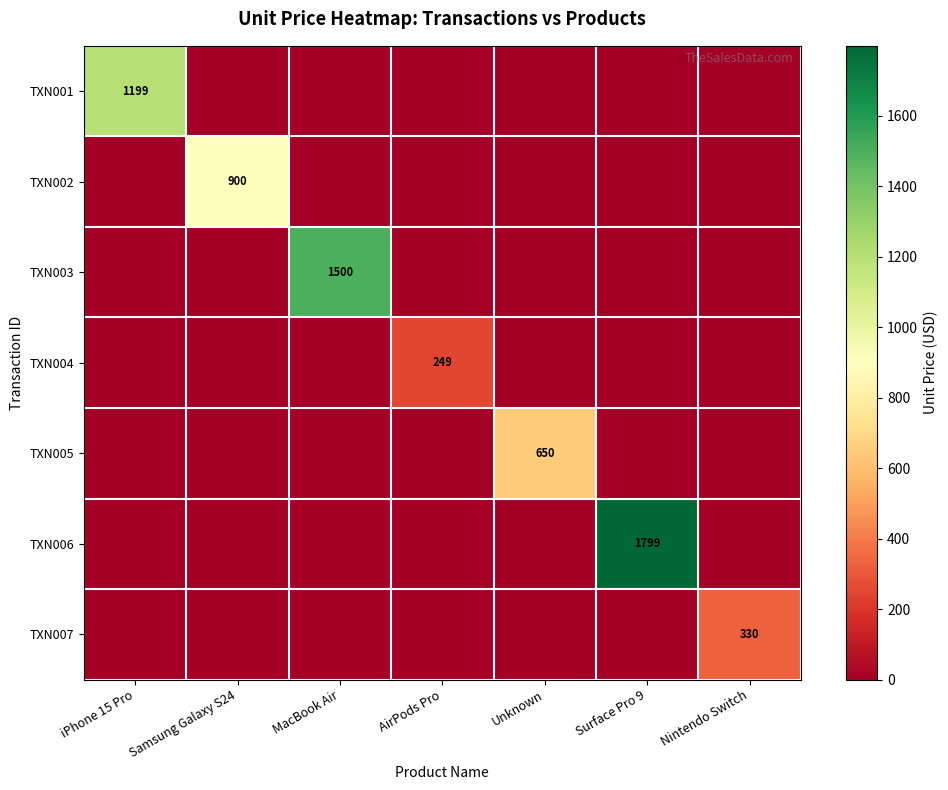

At which category is the sum across all series the highest?

Surface Pro 9